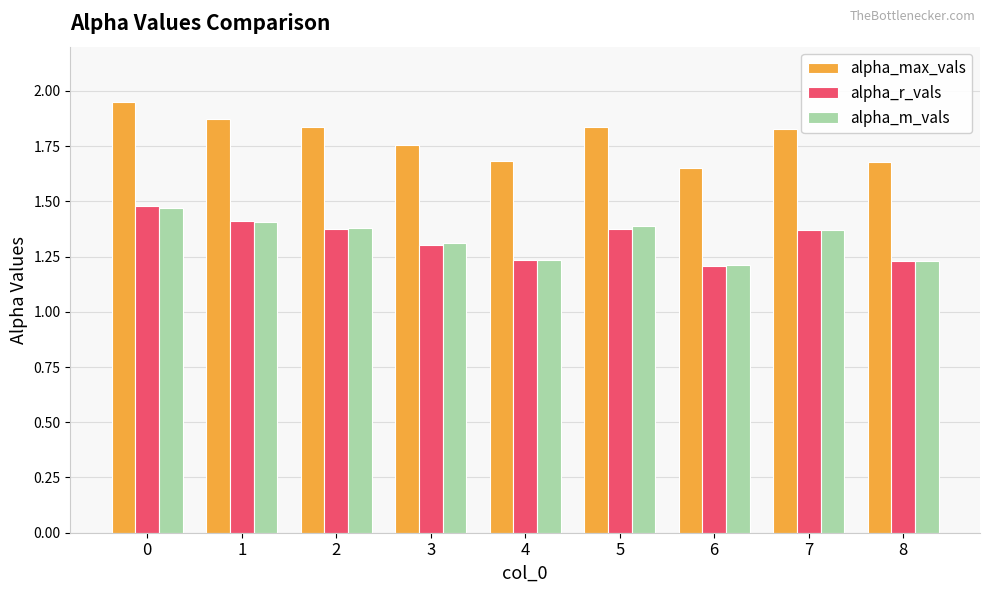

At which label does alpha_max_vals reach its minimum?

6